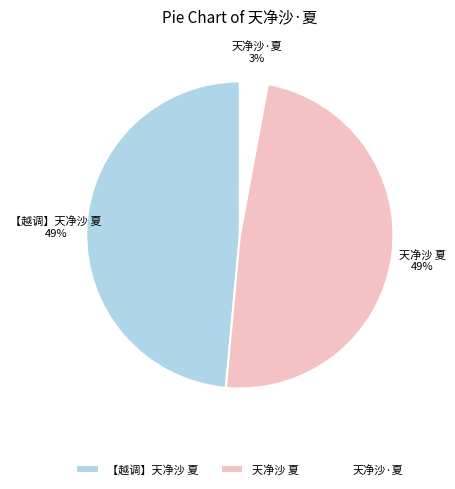

To the nearest percent, what portion does 天净沙·夏 represent?

3%